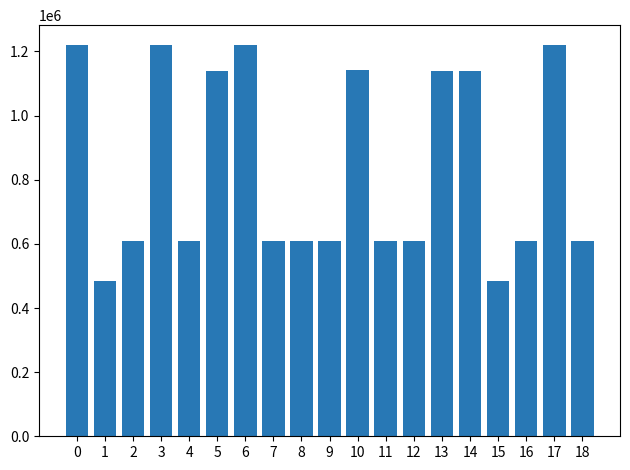

True or false: the data shows 310666 at 13.

False